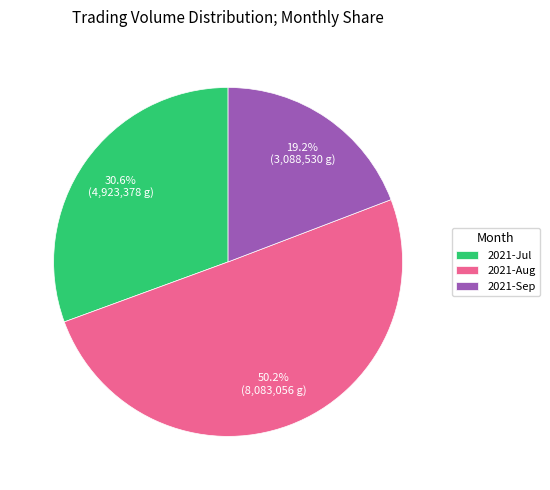

What portion of the pie excludes 2021-Sep?

80.8%